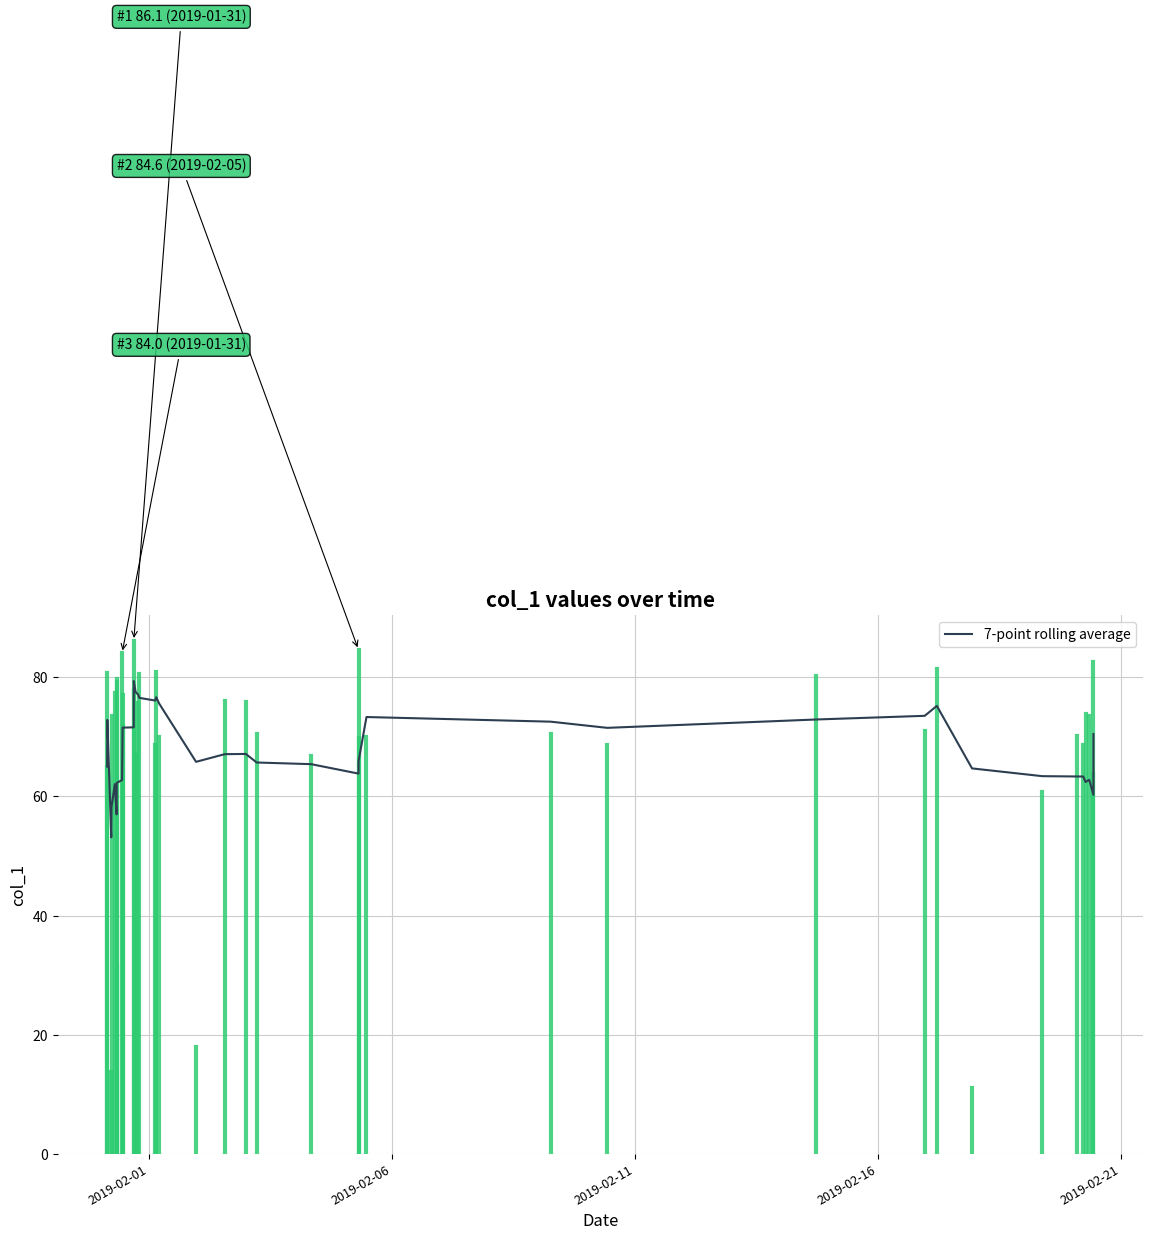

What is the difference between the maximum and minimum values?

26.2